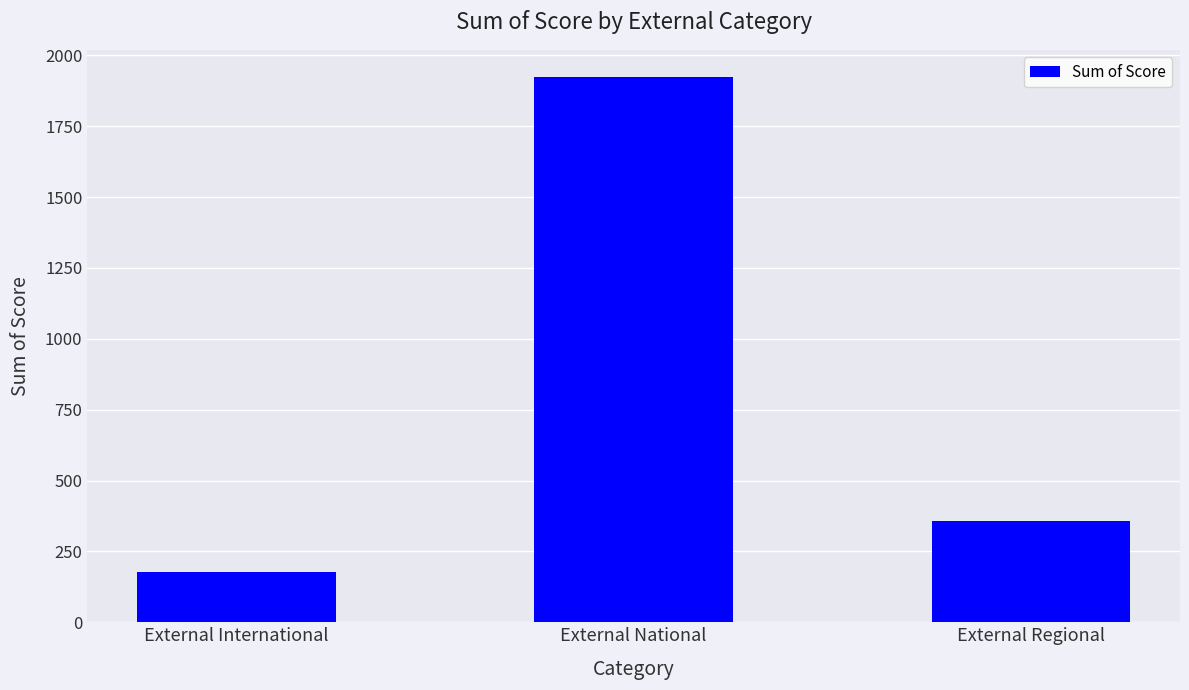

Is it true that the value at External Regional is 115?

False